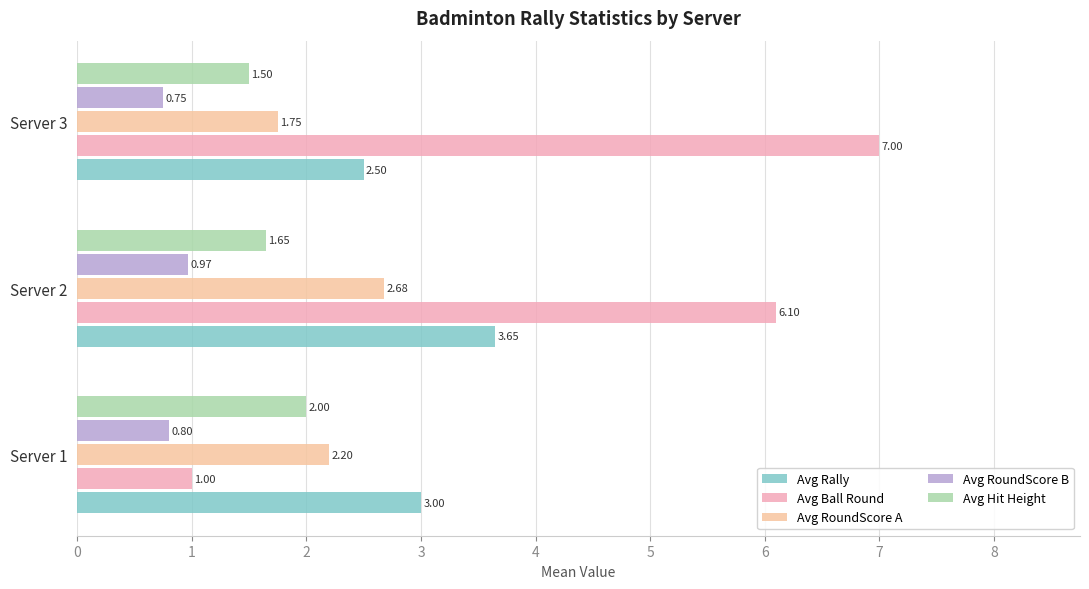

Count the number of data series in this chart.

5